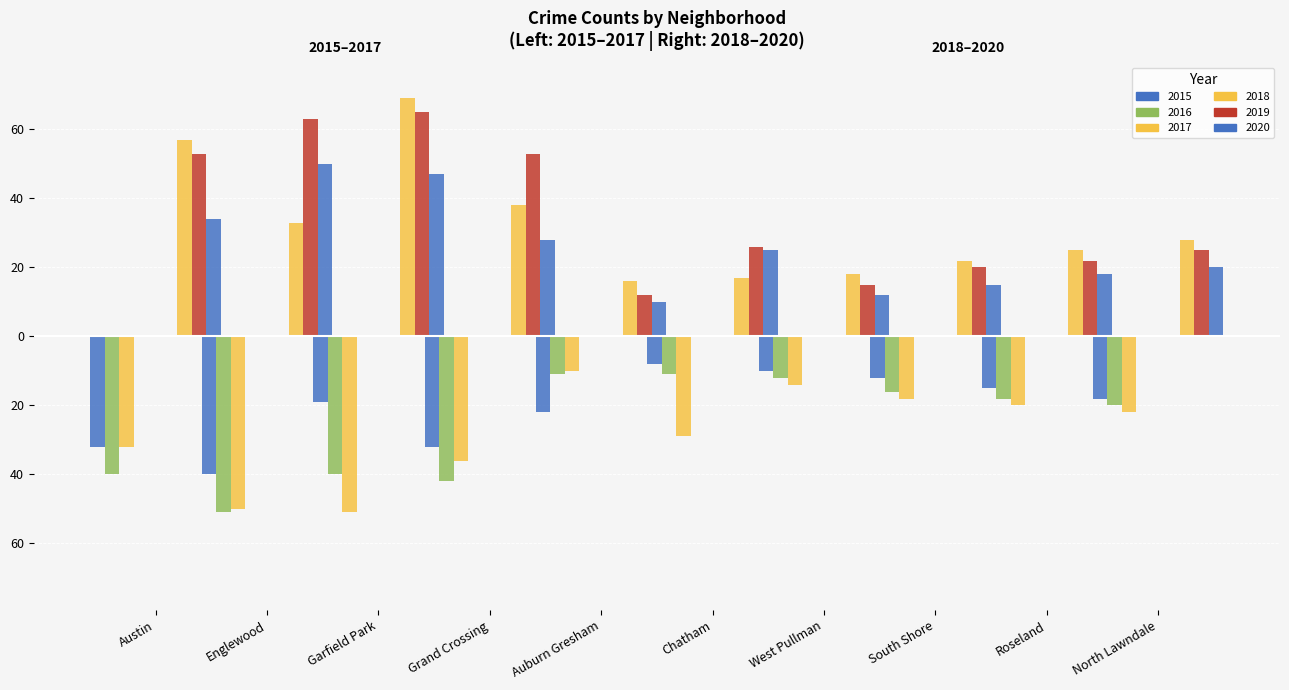

What is the minimum value shown in the chart?

-51